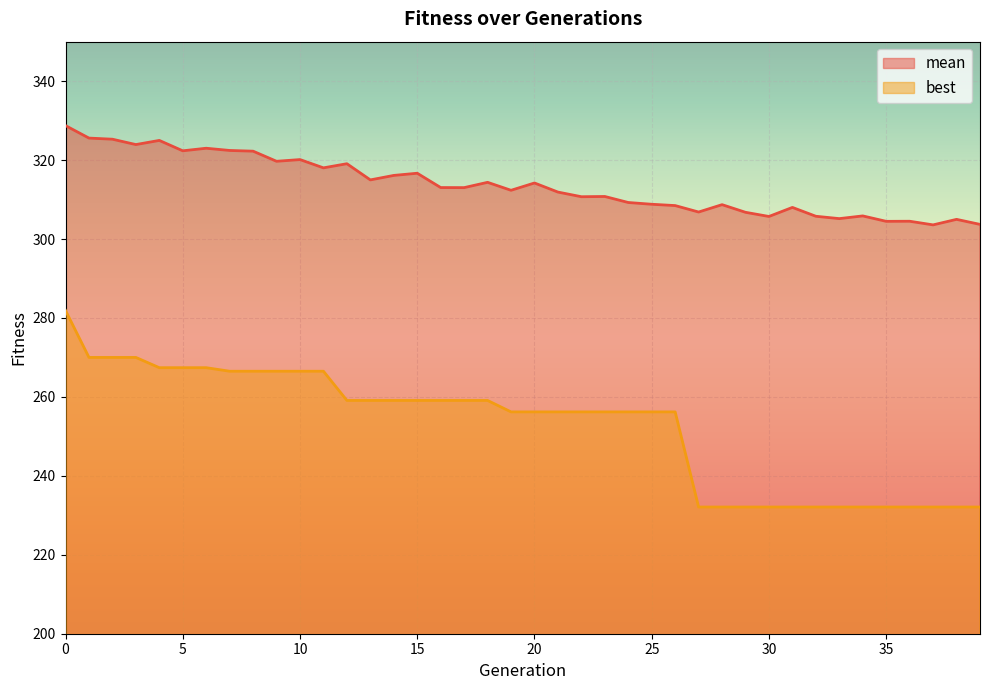

List the labels in order of mean value, smallest first.

37, 39, 35, 36, 38, 33, 30, 32, 34, 29, 27, 31, 26, 28, 25, 24, 22, 23, 21, 19, 17, 16, 20, 18, 13, 14, 15, 11, 12, 9, 10, 8, 5, 7, 6, 3, 4, 2, 1, 0